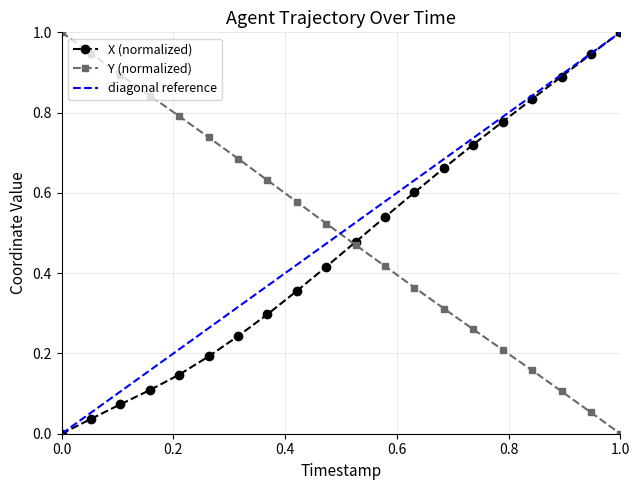

The Y (normalized) series shows 1.0 at 0.0. True or false?

True